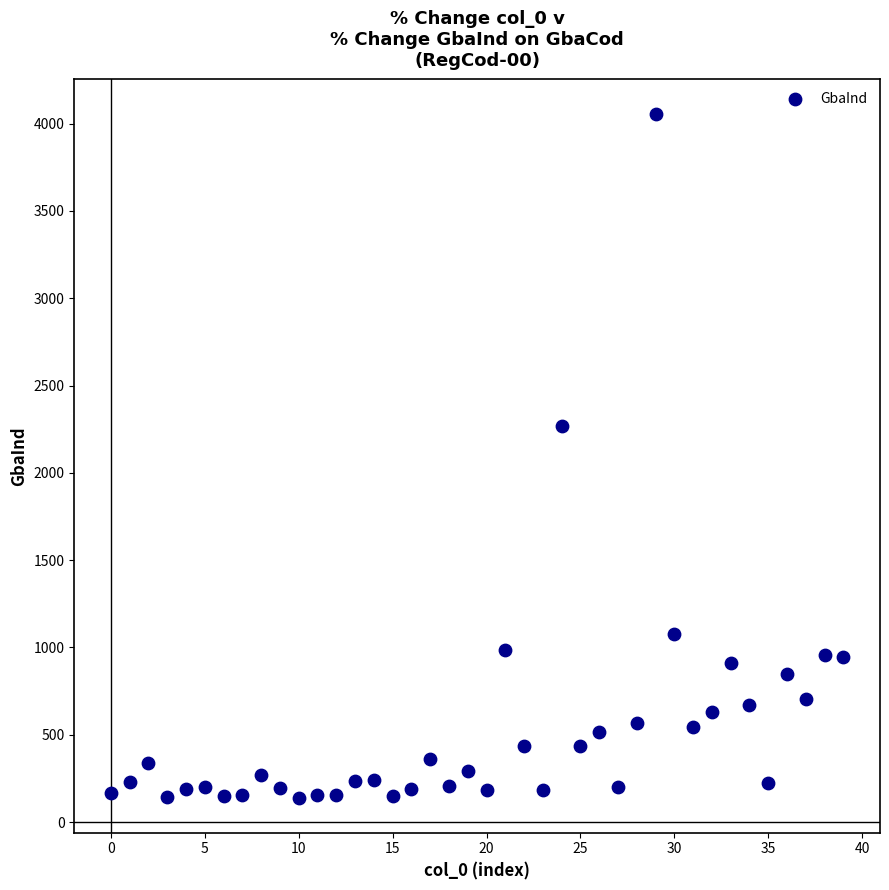

What Y value in the scatter plot is closest to 2095?

2268.1